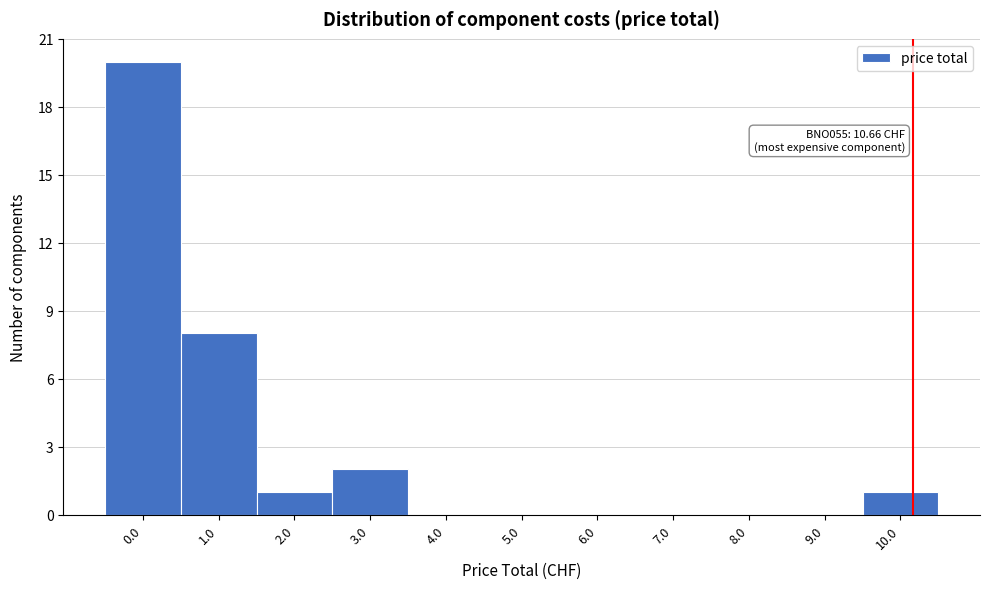

Reading right to left, what are all the values shown in this chart?

10.0=1	9.0=0	8.0=0	7.0=0	6.0=0	5.0=0	4.0=0	3.0=2	2.0=1	1.0=8	0.0=20